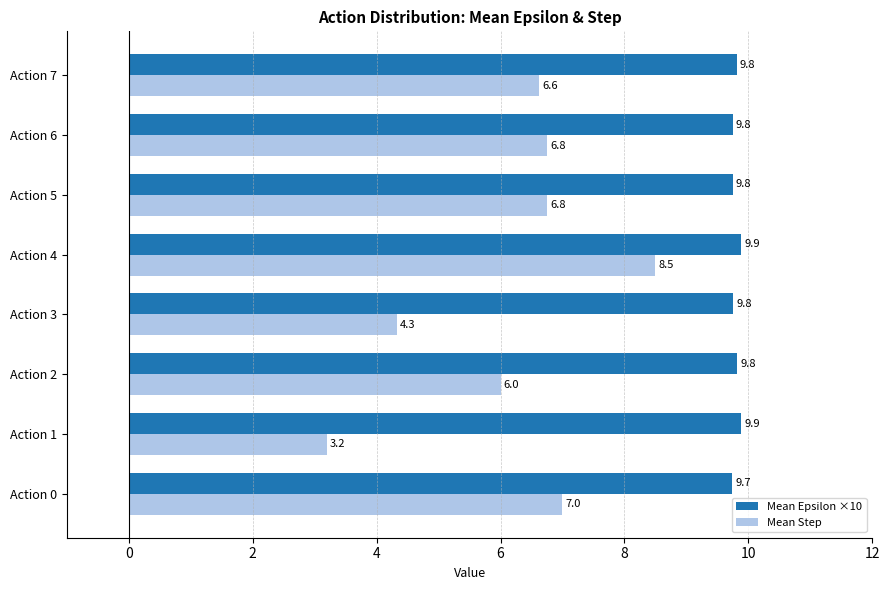

List the series in order of their overall mean, highest first.

Mean Epsilon ×10, Mean Step